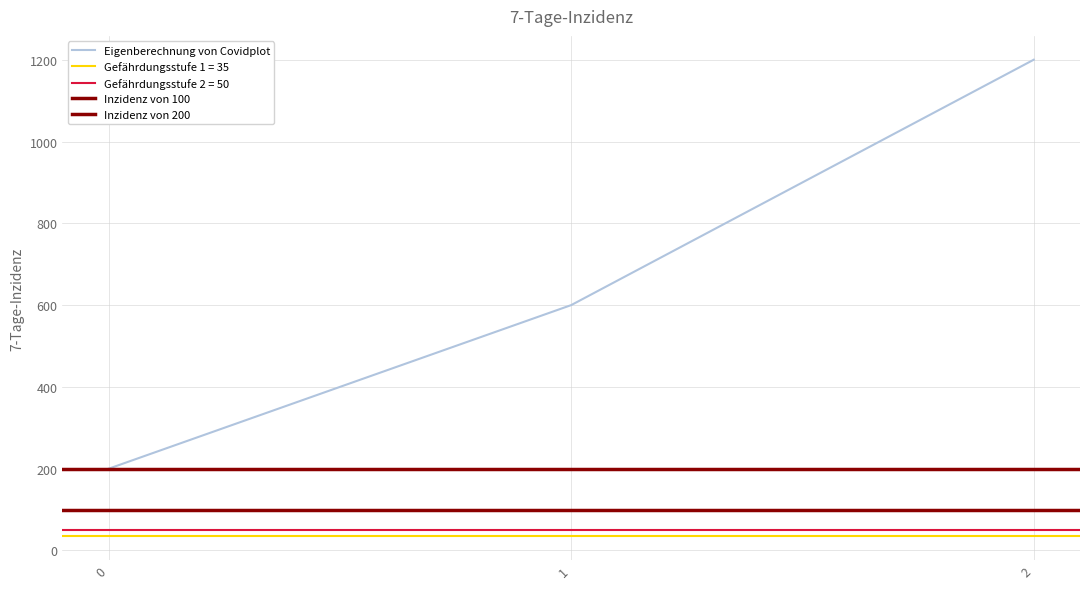

How many categories are shown in the chart?

3